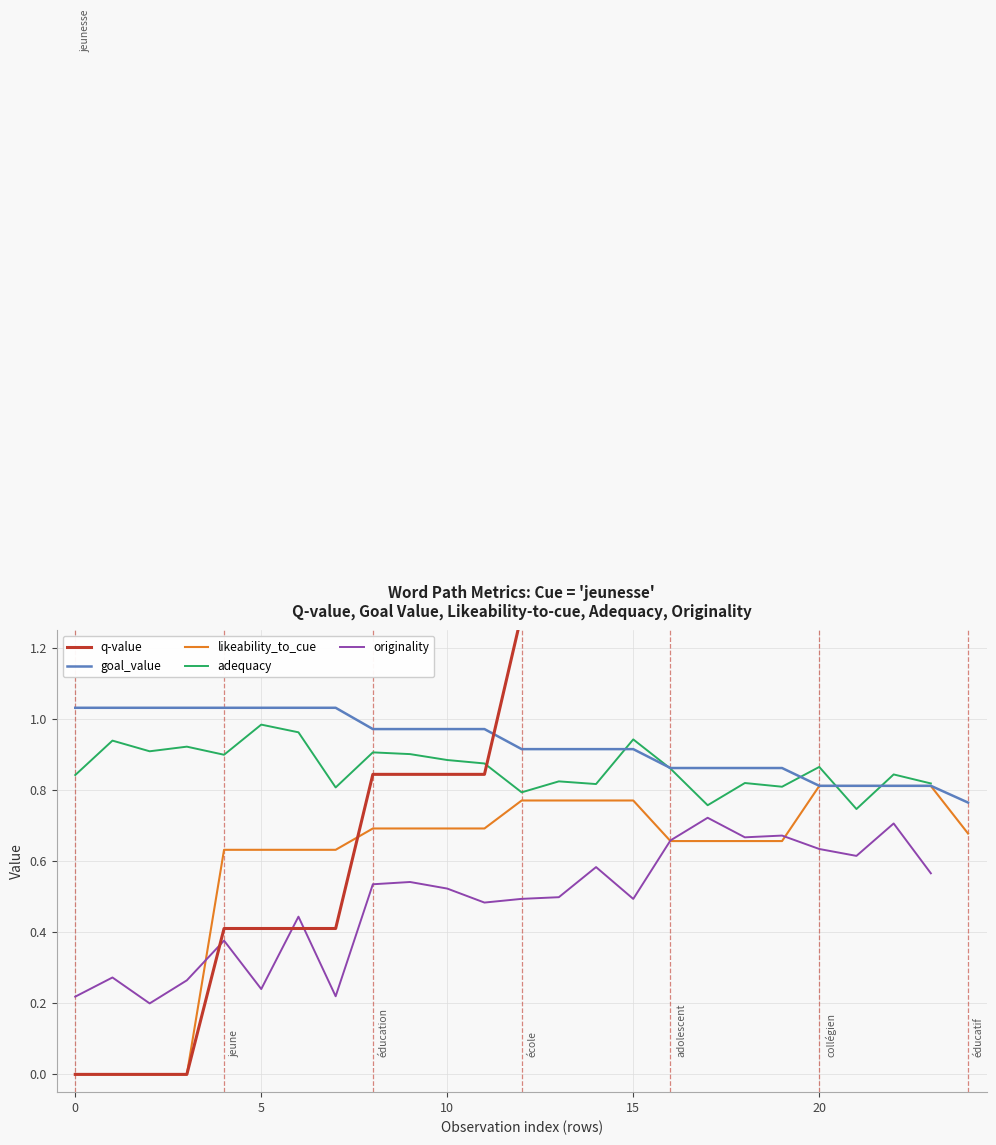

True or false: q-value has more than 2 points higher than both neighbors.

False